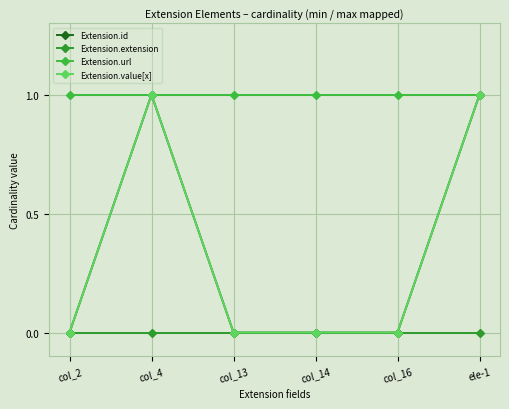

List the labels in order of Extension.id value, smallest first.

col_2, col_13, col_14, col_16, col_4, ele-1